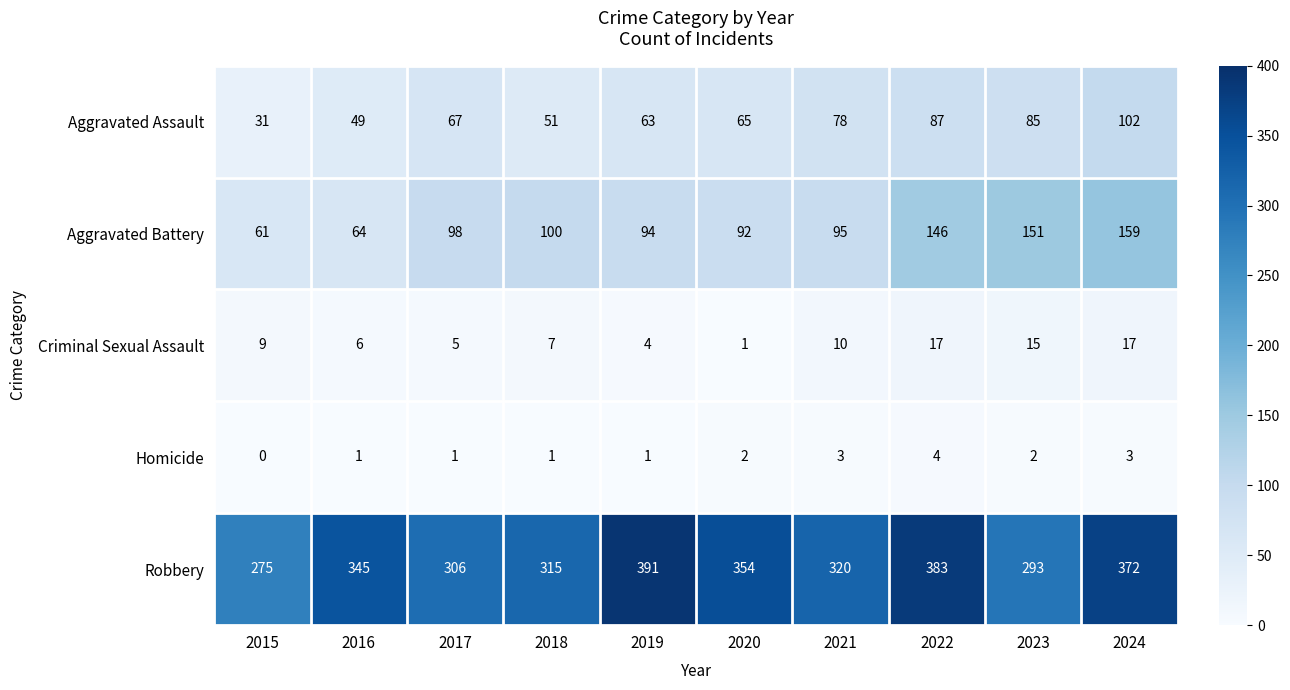

Is the value of Criminal Sexual Assault at 2015 greater than the value of Aggravated Assault at 2022?

No